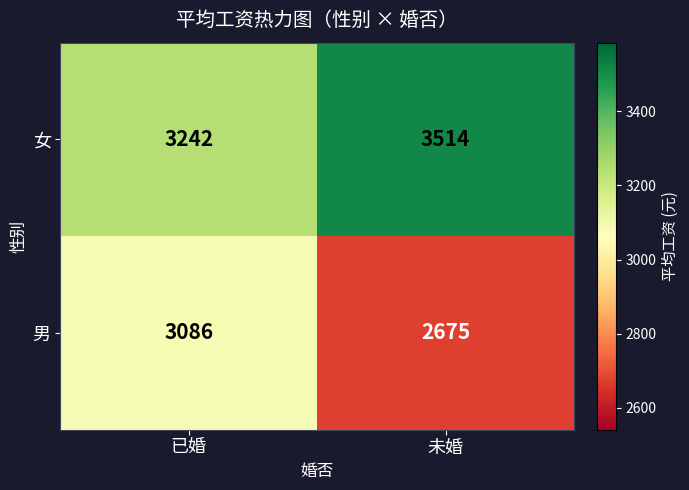

How many distinct data groups are displayed?

2